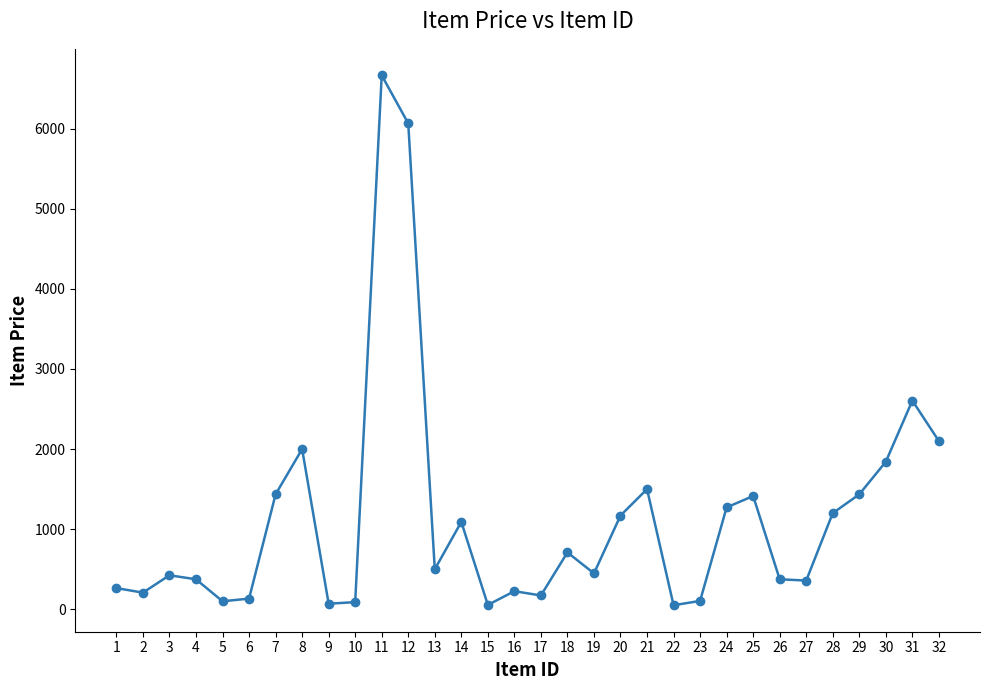

What is the change in value from 8 to 21?

-500.0